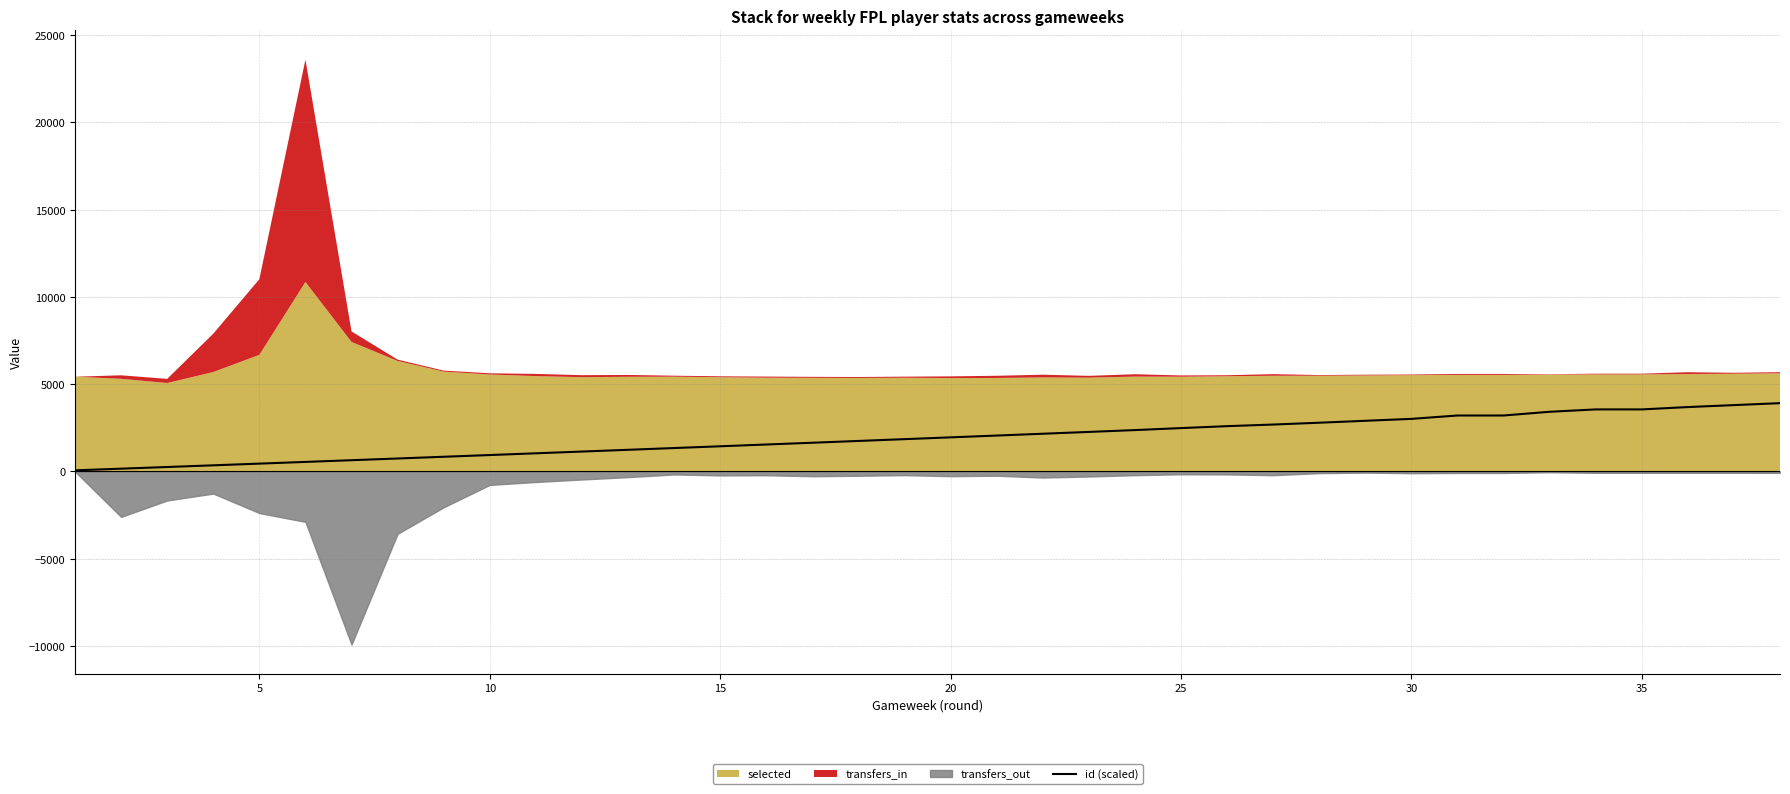

True or false: the data has more than 2 interior local peaks.

False